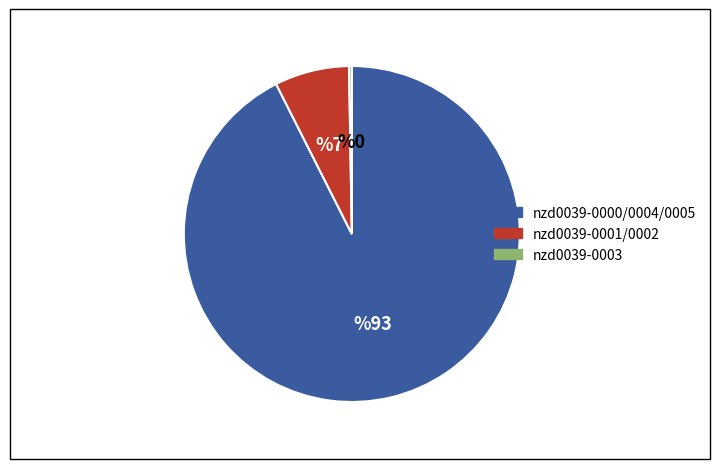

Does any single category account for the majority?

Yes